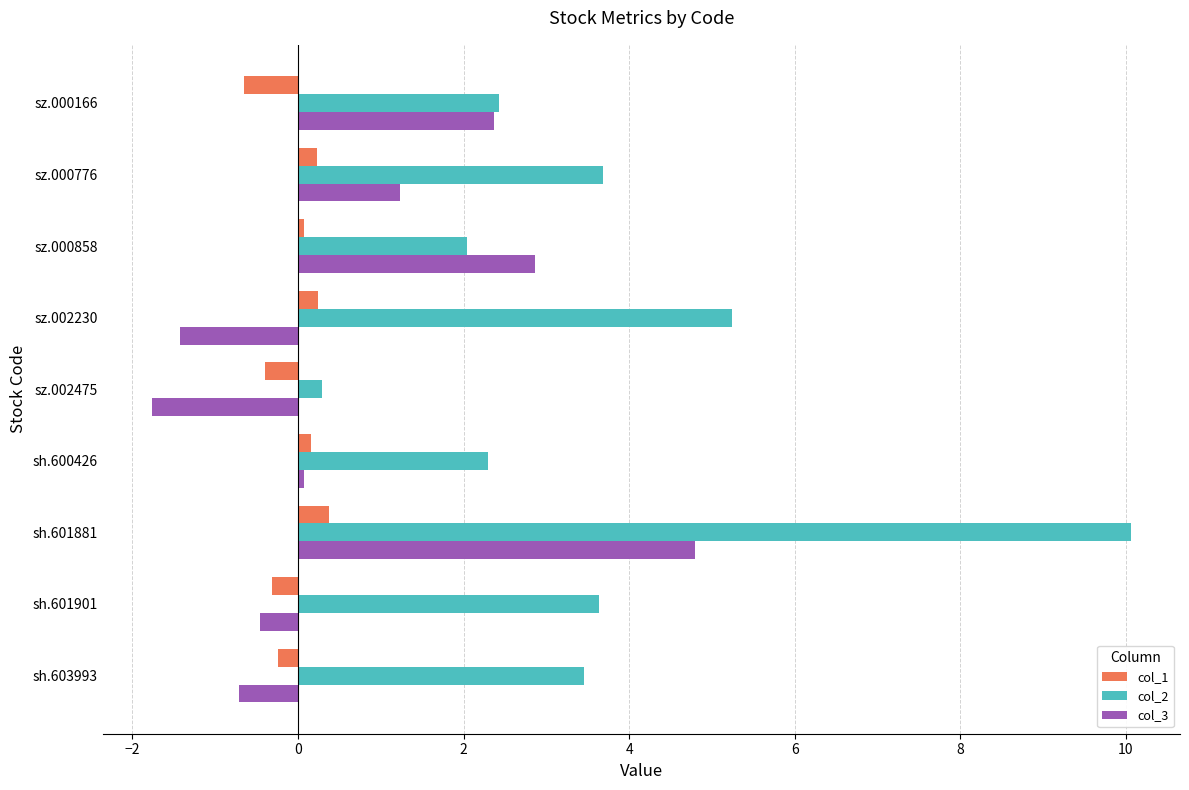

Rank the series by their maximum value, from lowest to highest.

col_1, col_3, col_2